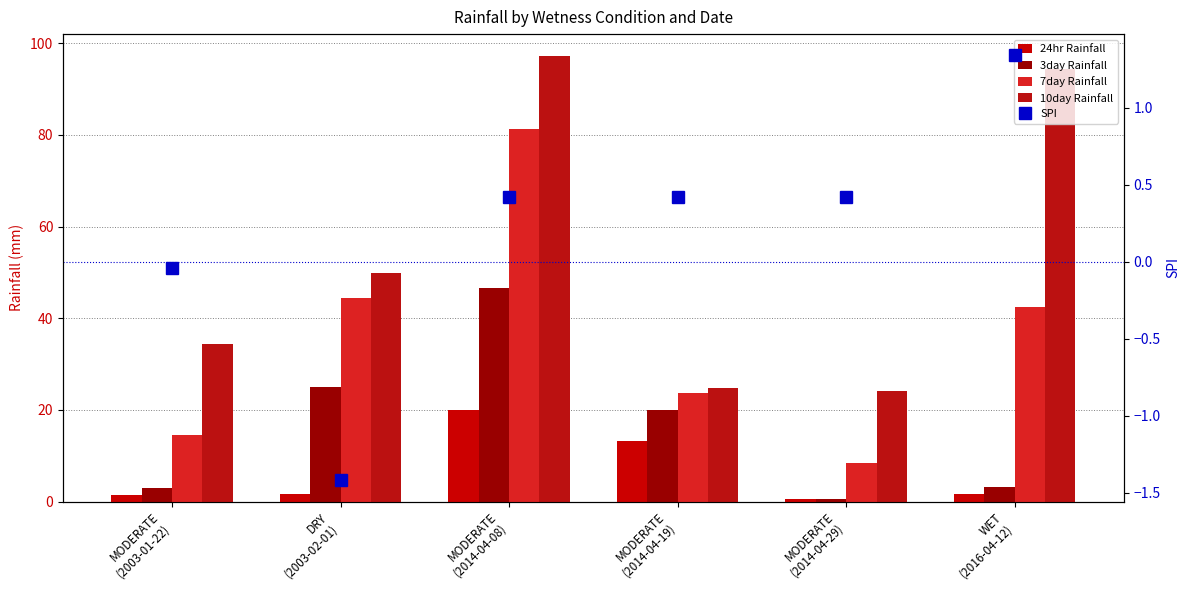

Is the value of 3day Rainfall at WET
(2016-04-12) greater than the value of 24hr Rainfall at DRY
(2003-02-01)?

Yes